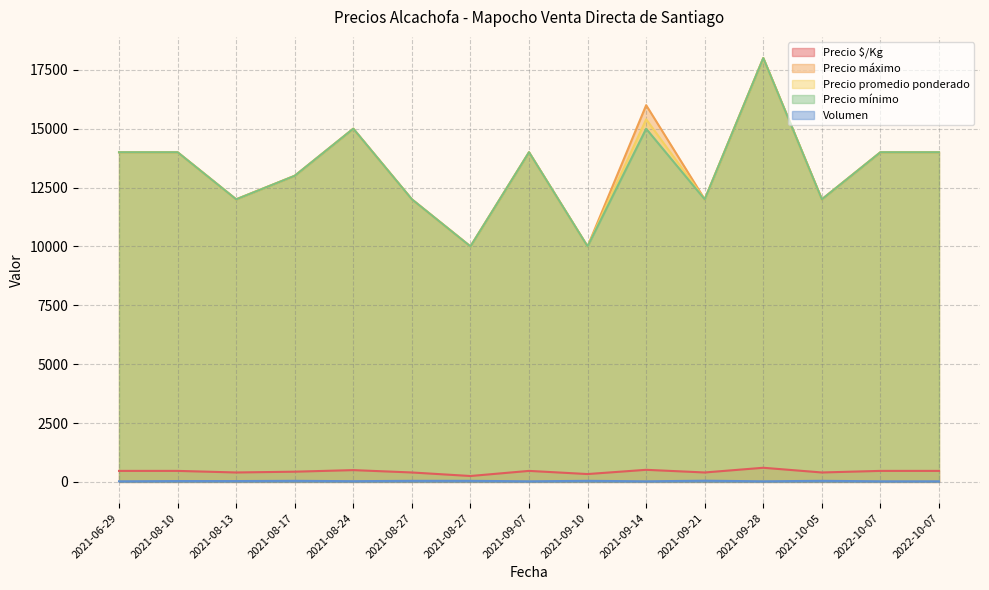

True or false: Precio máximo has a value of 14000 at 2022-10-07.

True